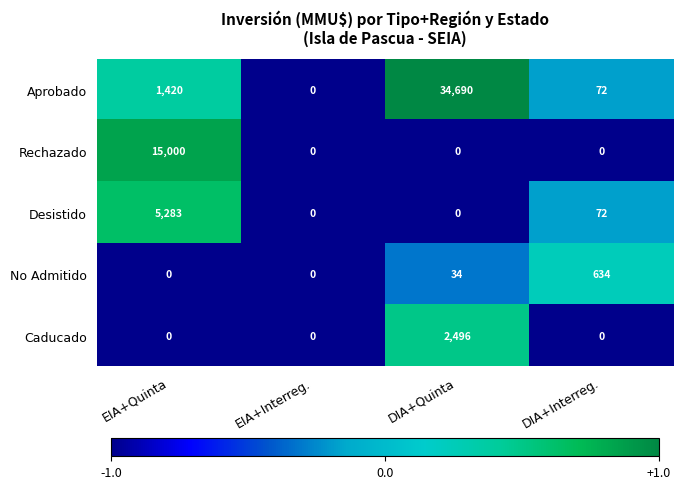

Read the Desistido value at DIA+Interreg., to the nearest 10.

70